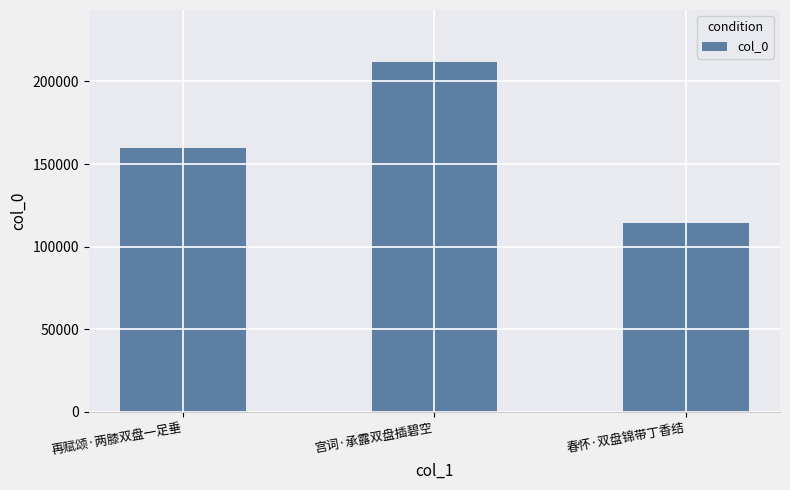

How many values are below 160032?

1